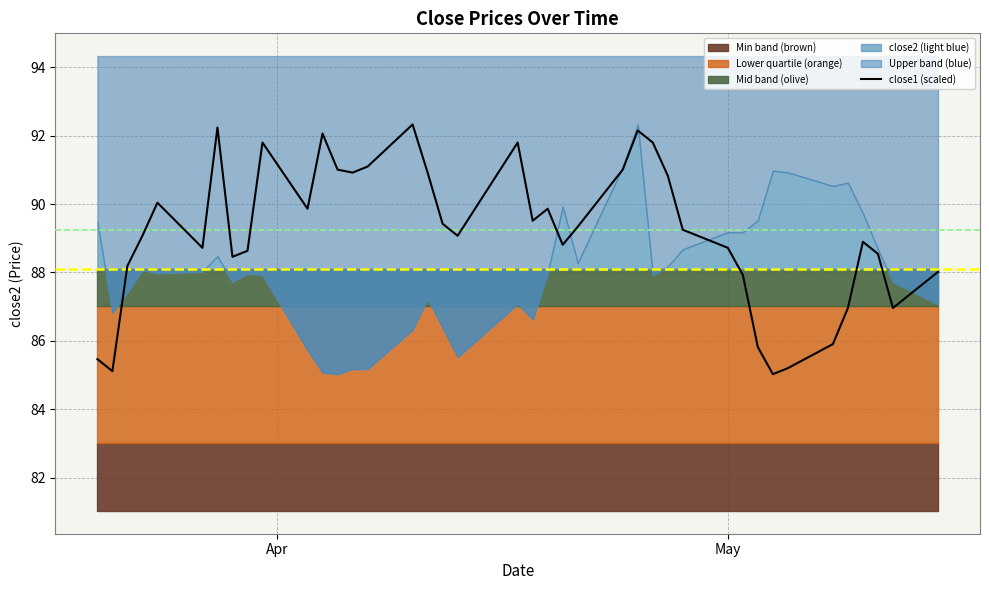

What is the minimum value for close1 (scaled)?

85.0